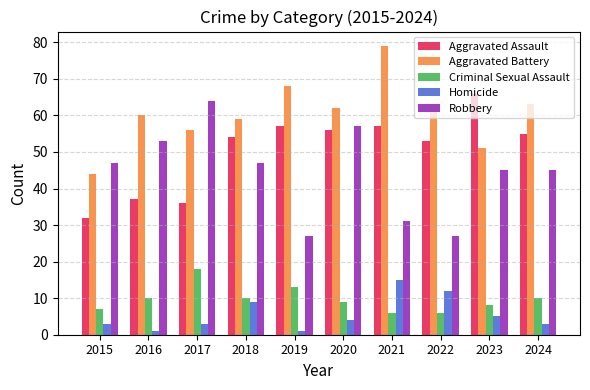

At which category does the chart reach its peak across all series?

2021